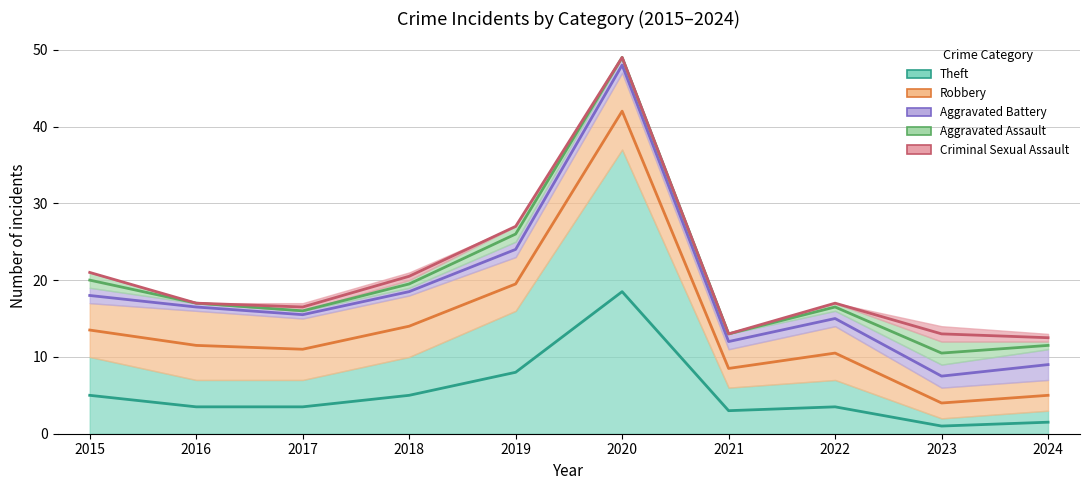

What is the difference between the maximum and minimum values in the Aggravated Assault series?

38.5